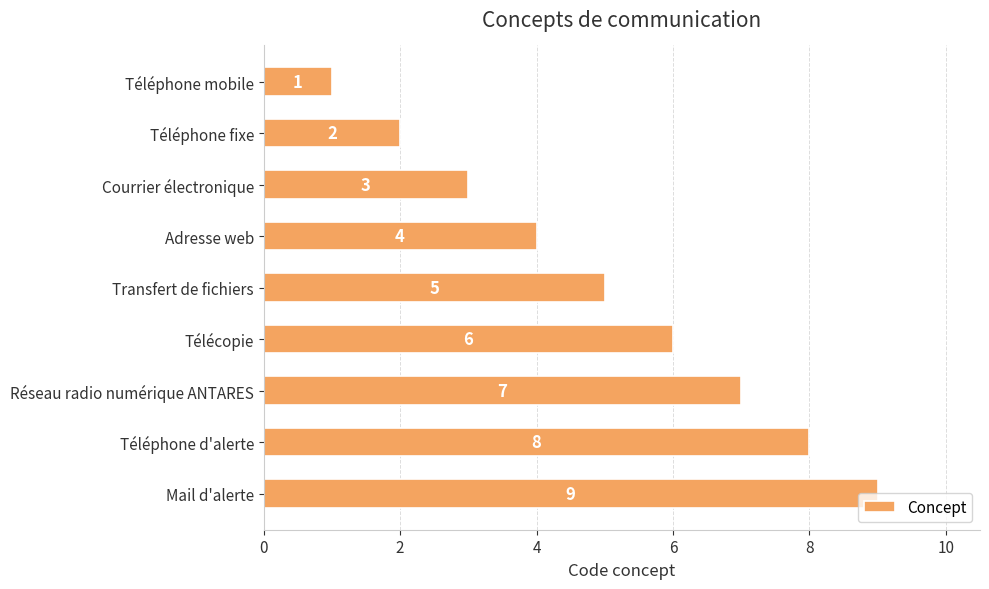

How many values are between 3 and 7?

5